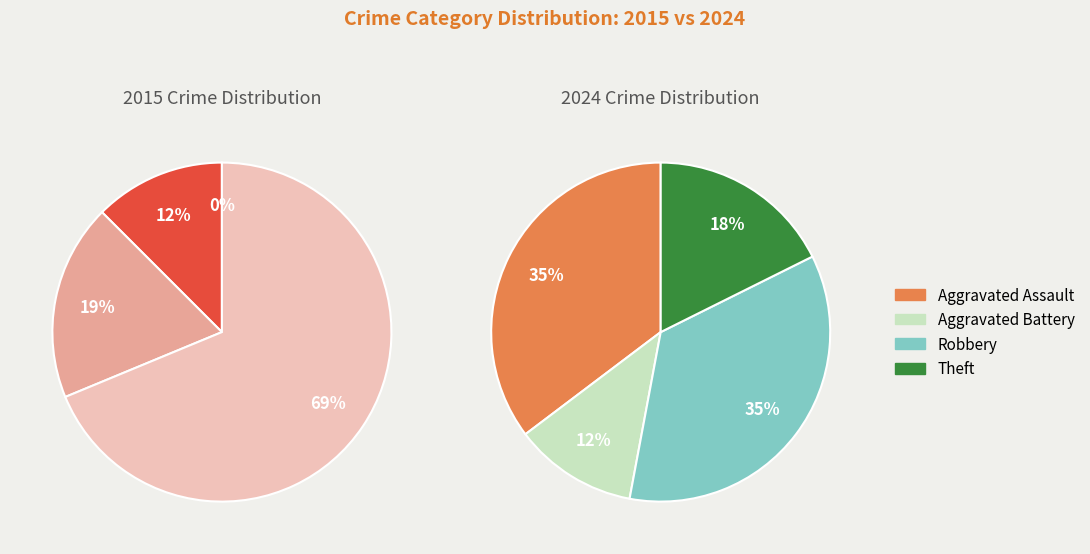

True or false: values_2015 accounts for 4% of the total.

False